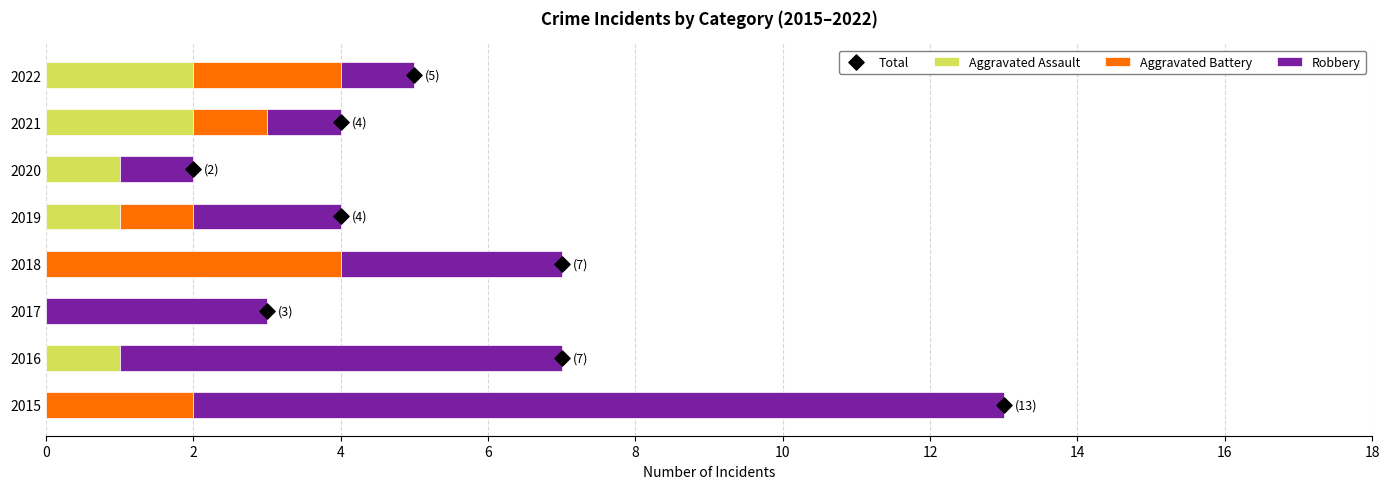

Which series contains the highest Y value?

Robbery